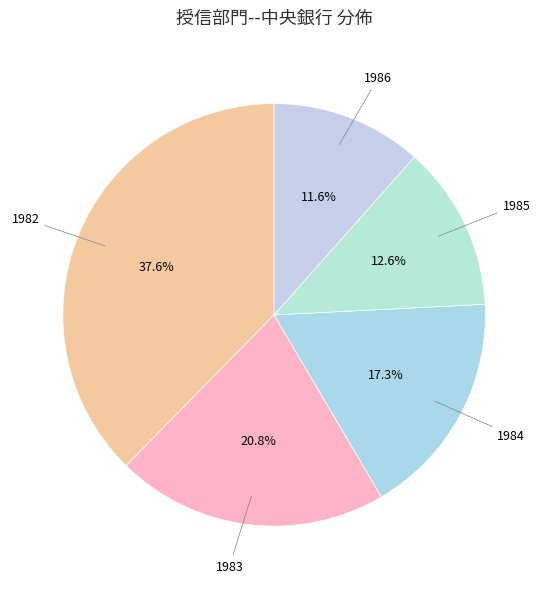

Count the number of slices in the pie.

5